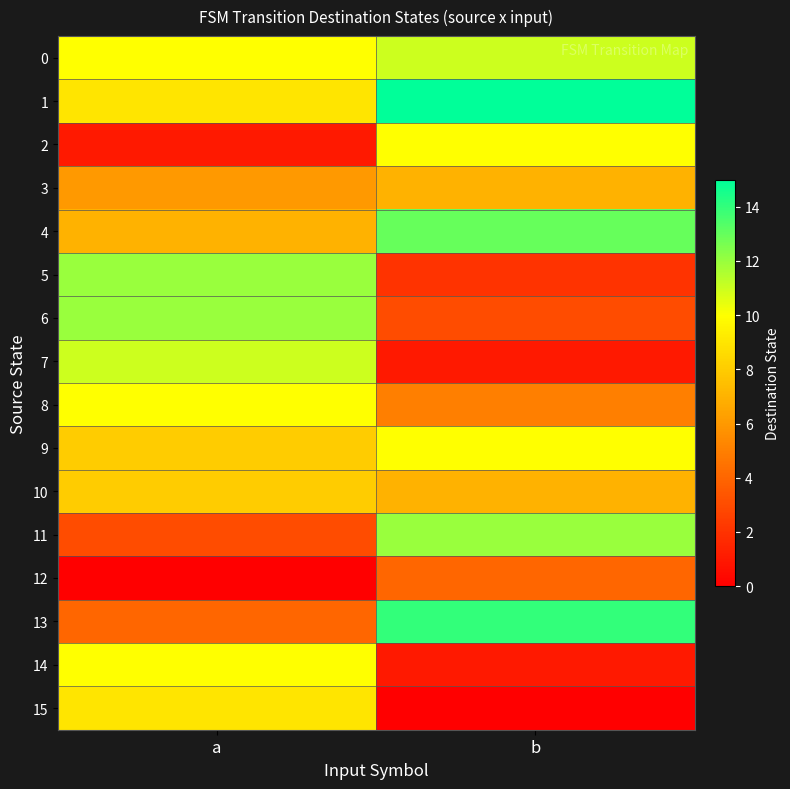

How many distinct data groups are displayed?

16